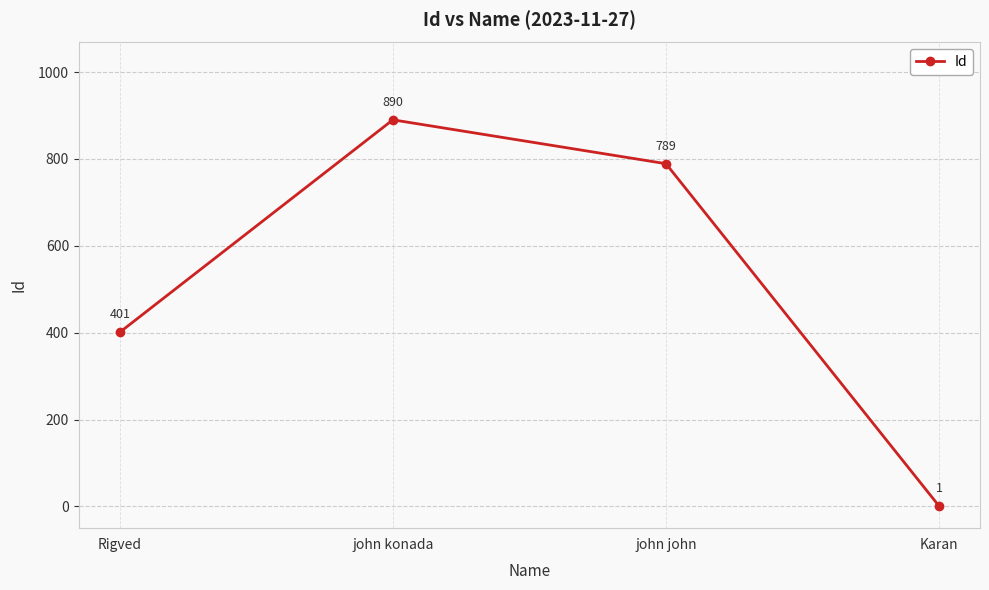

List the labels in order of value, smallest first.

Karan, Rigved, john john, john konada